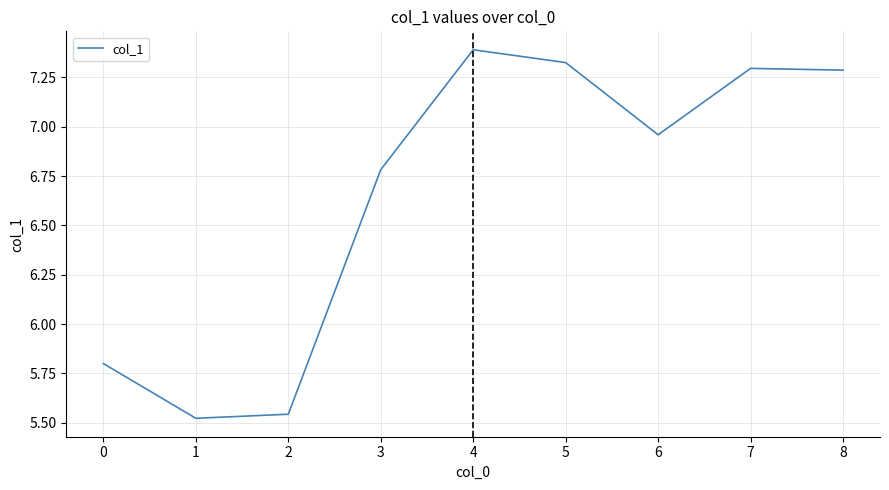

What is the ratio of the value at 5 to the value at 6?

1.1